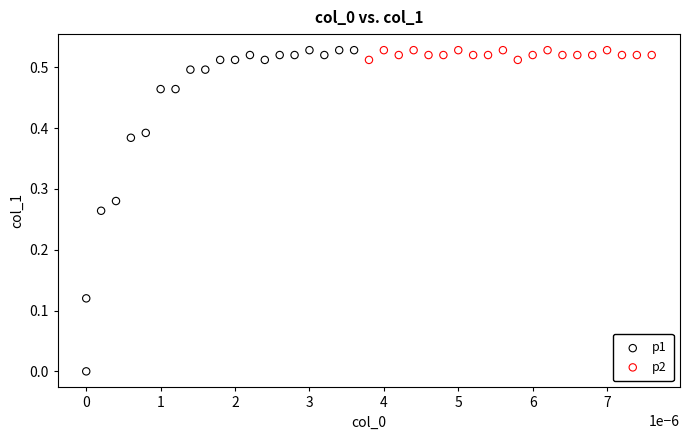

Which series has the widest spread of Y values?

p1